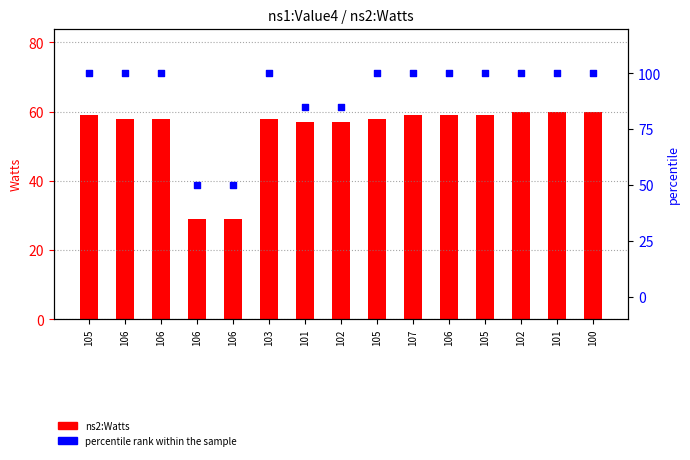

At which category is the sum across all series the highest?

102